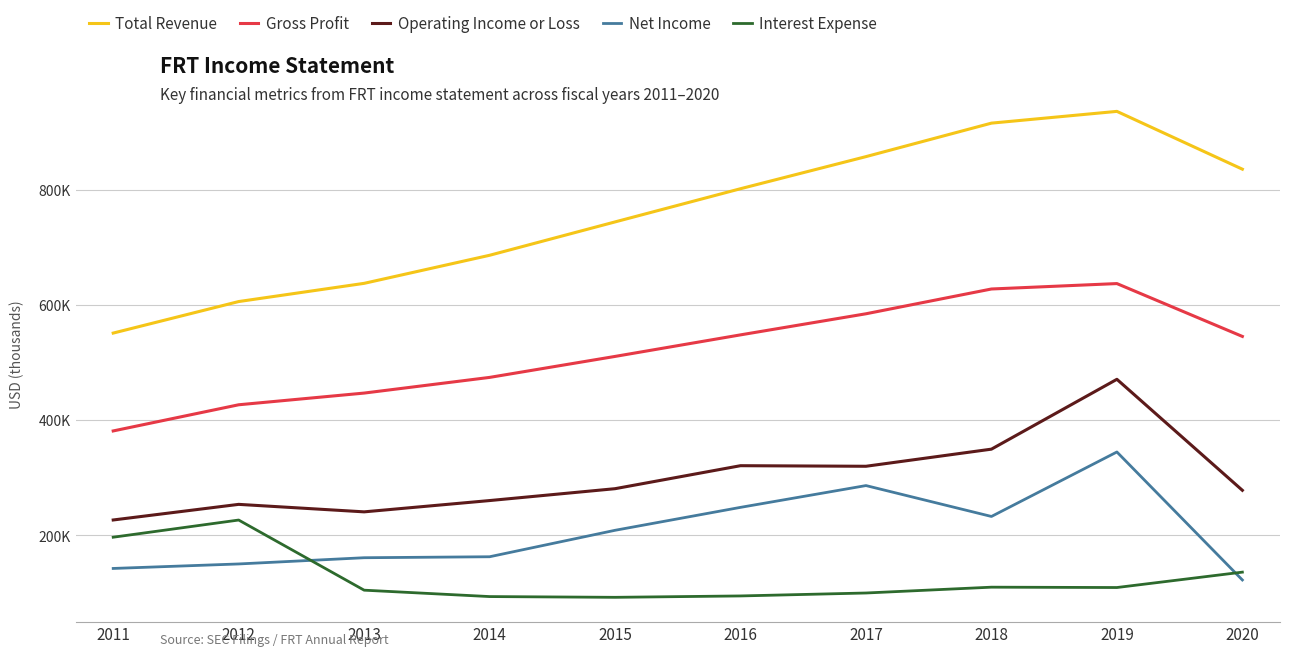

What is the difference between the Net Income values at 2019 and 2013?

183500